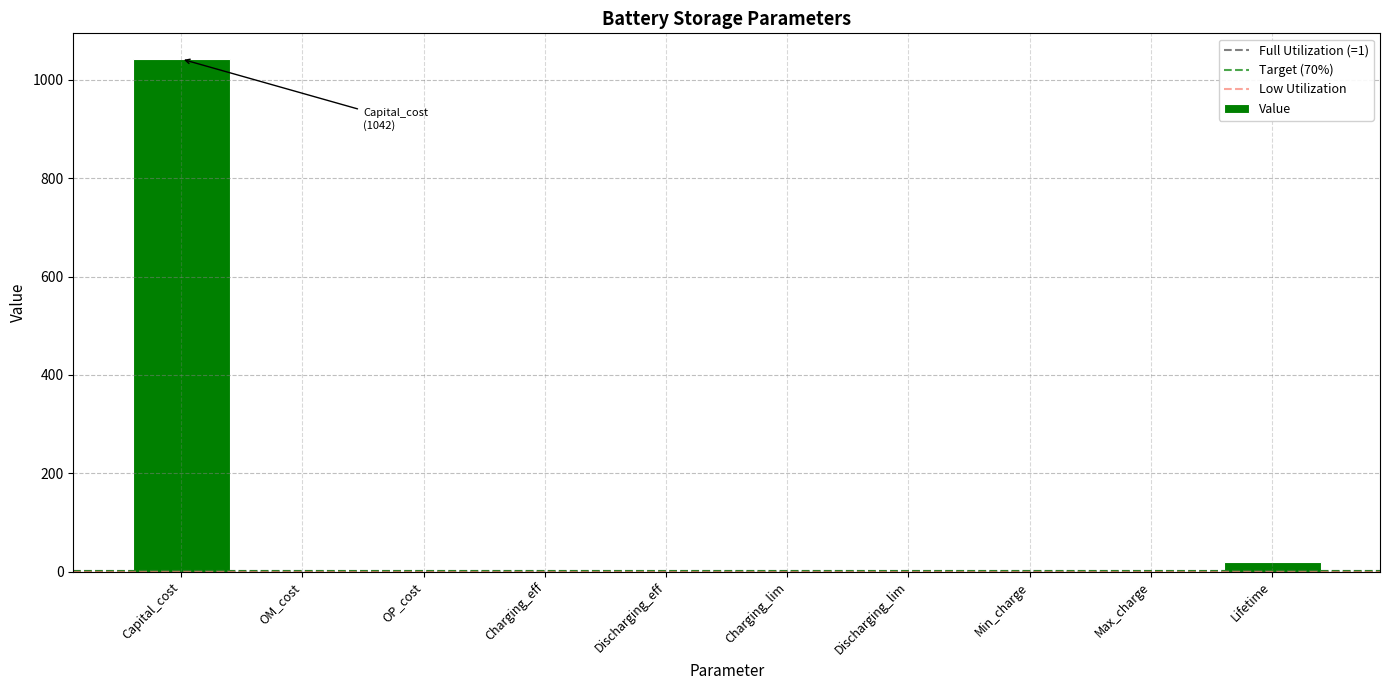

The chart shows a value of 0.1 at Min_charge. True or false?

True